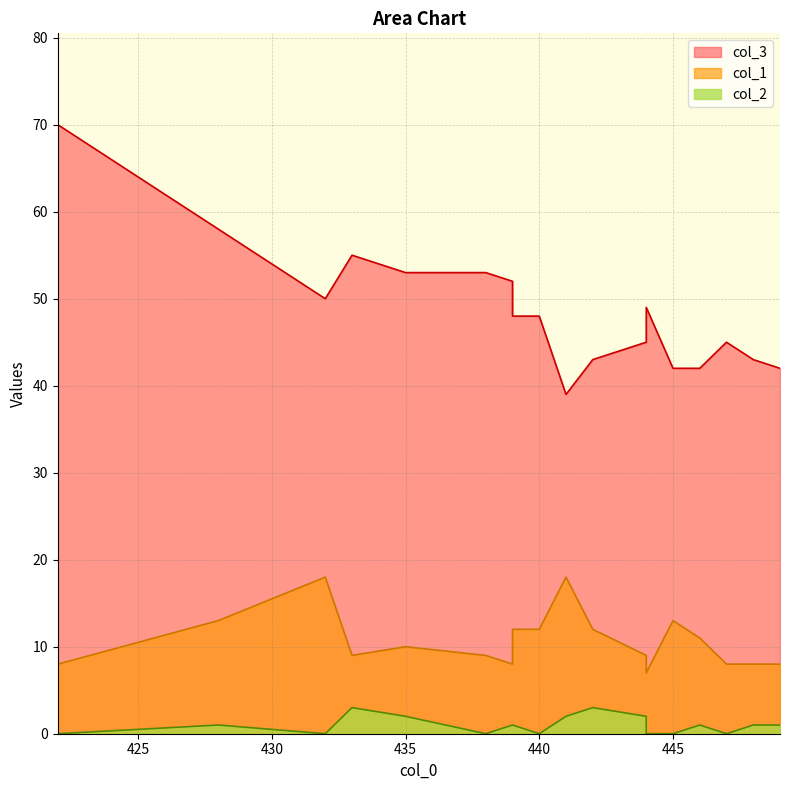

At which label does col_3 reach its minimum?

441